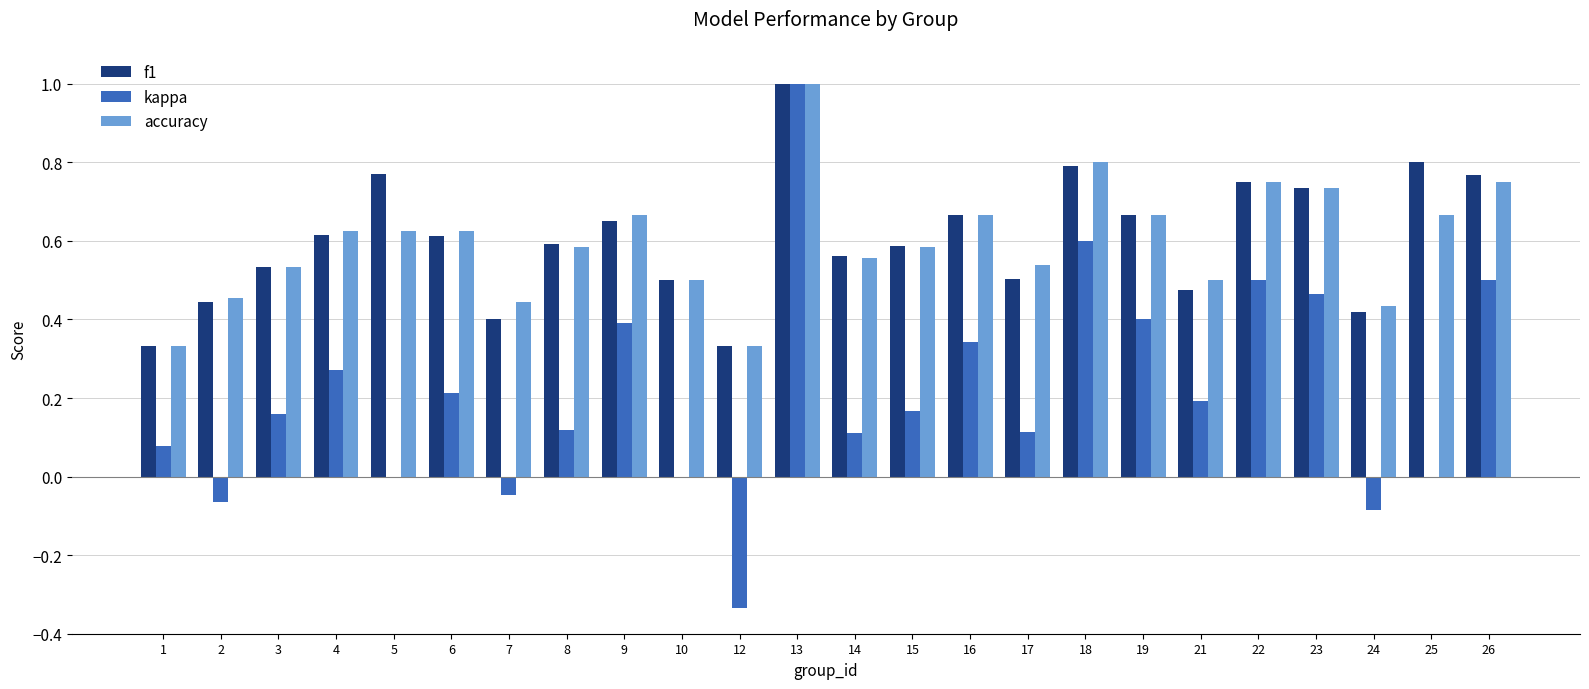

Between 4 and 13, which series saw the biggest shift?

kappa